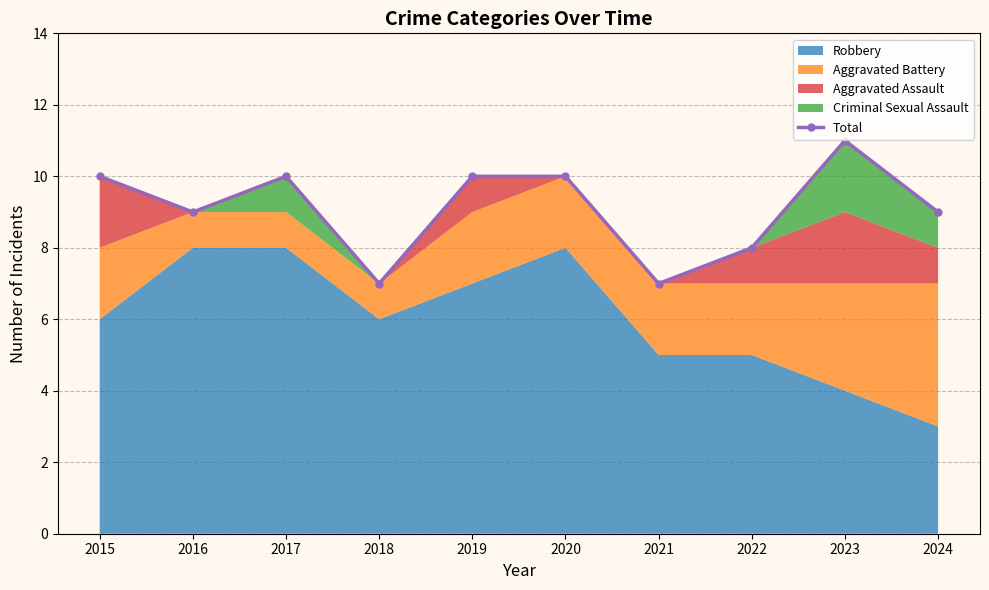

Approximately how many times larger is the value at 2020 compared to 2016?

1.1